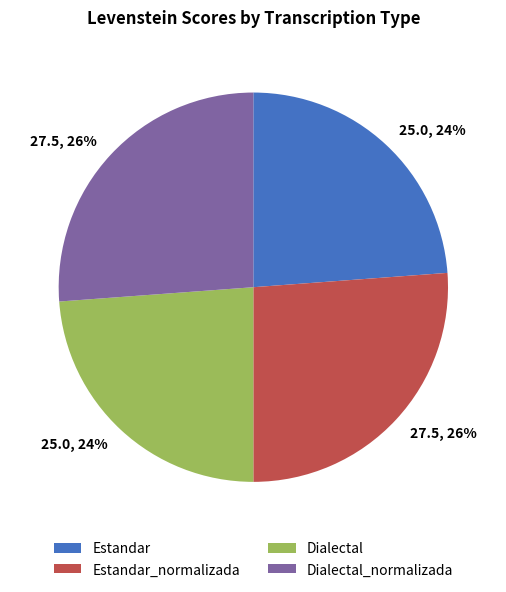

Approximately how many times larger is the value at Dialectal compared to Dialectal_normalizada?

0.9